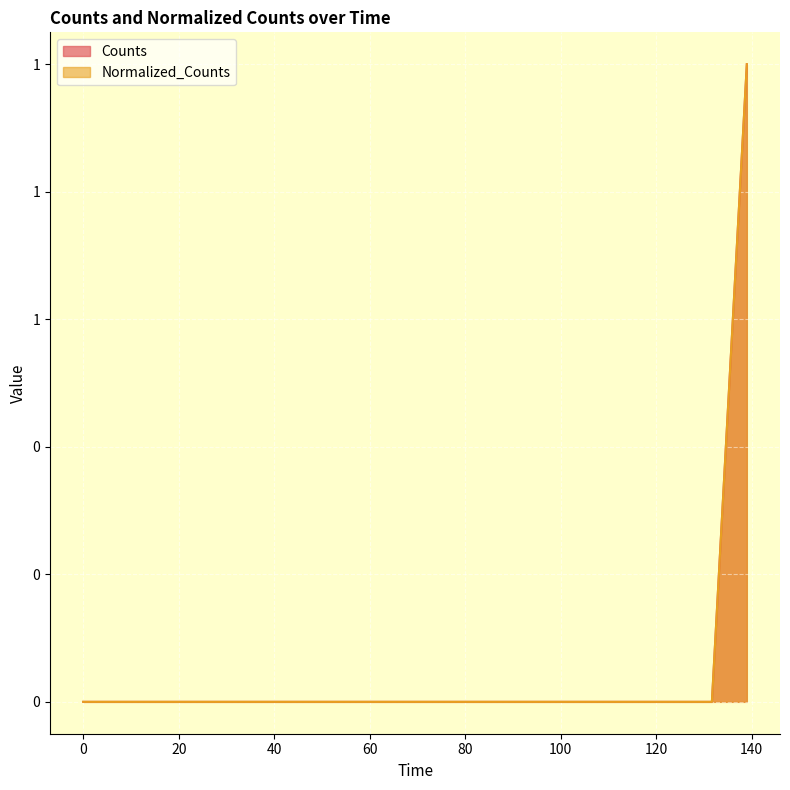

The Counts series shows 0 at 2000.0. True or false?

False